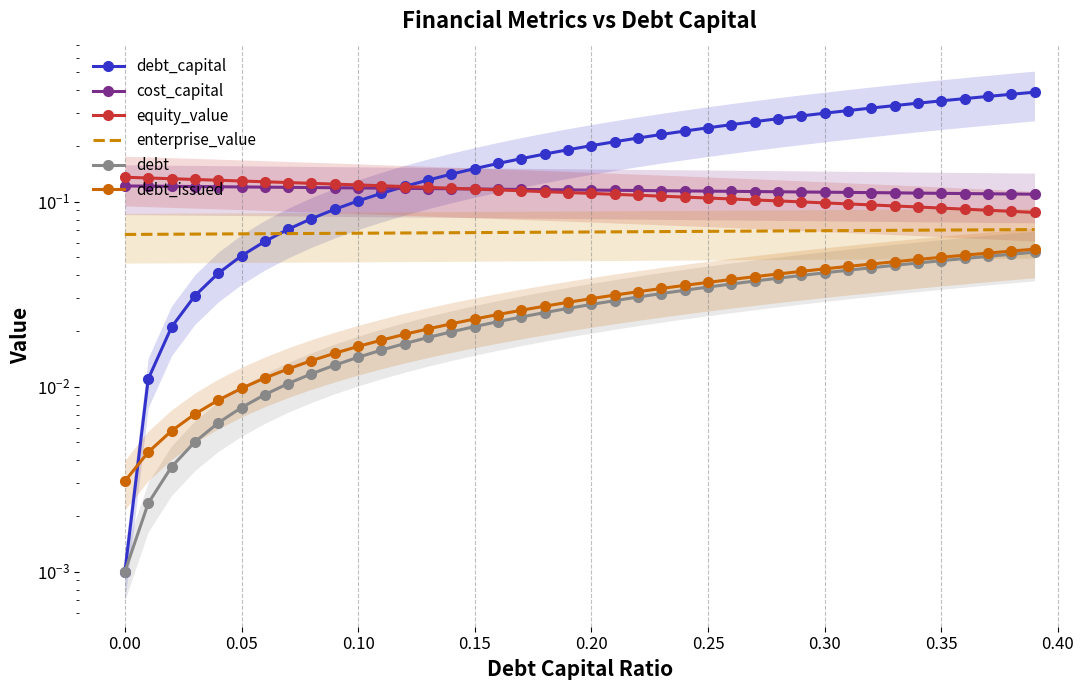

How many lines are shown in the chart?

6